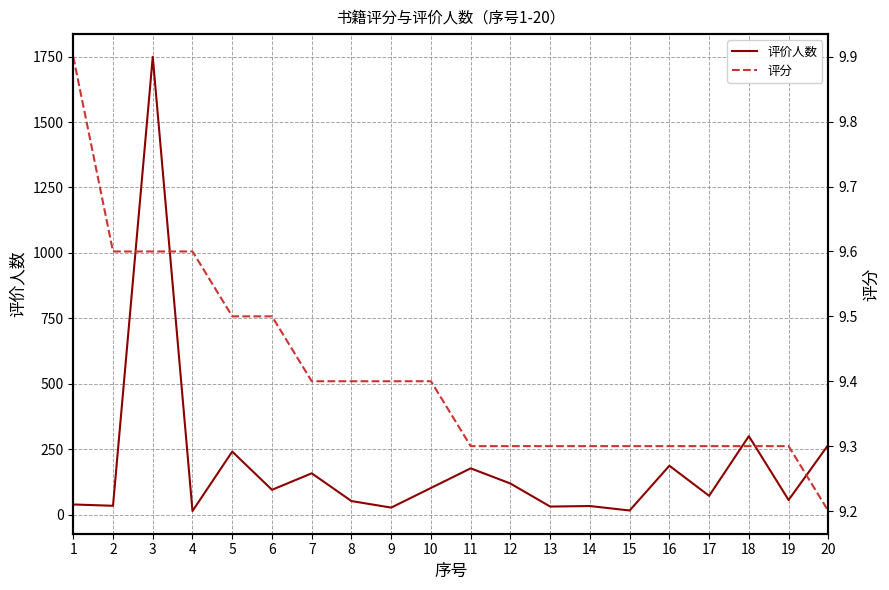

What is the value of the 评分 point at the 4th from the left?

9.6